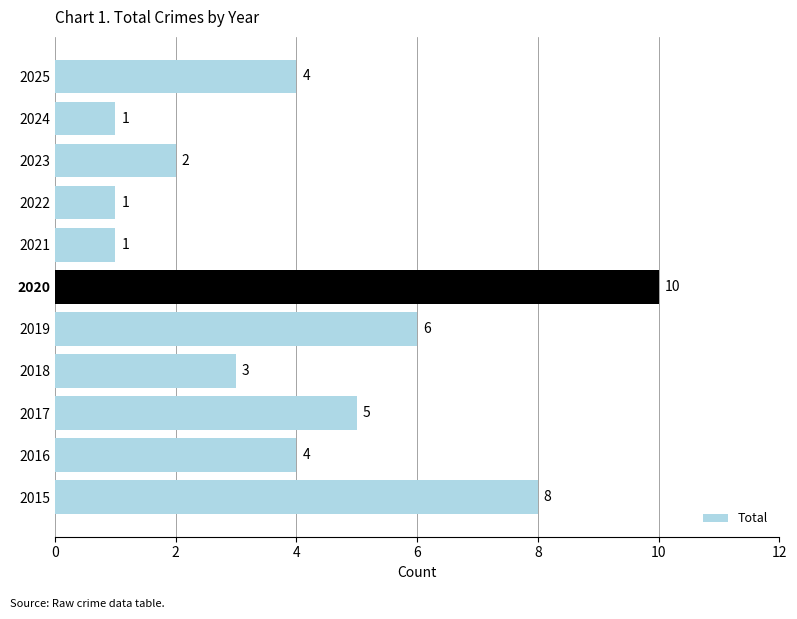

How many values are below 4?

5